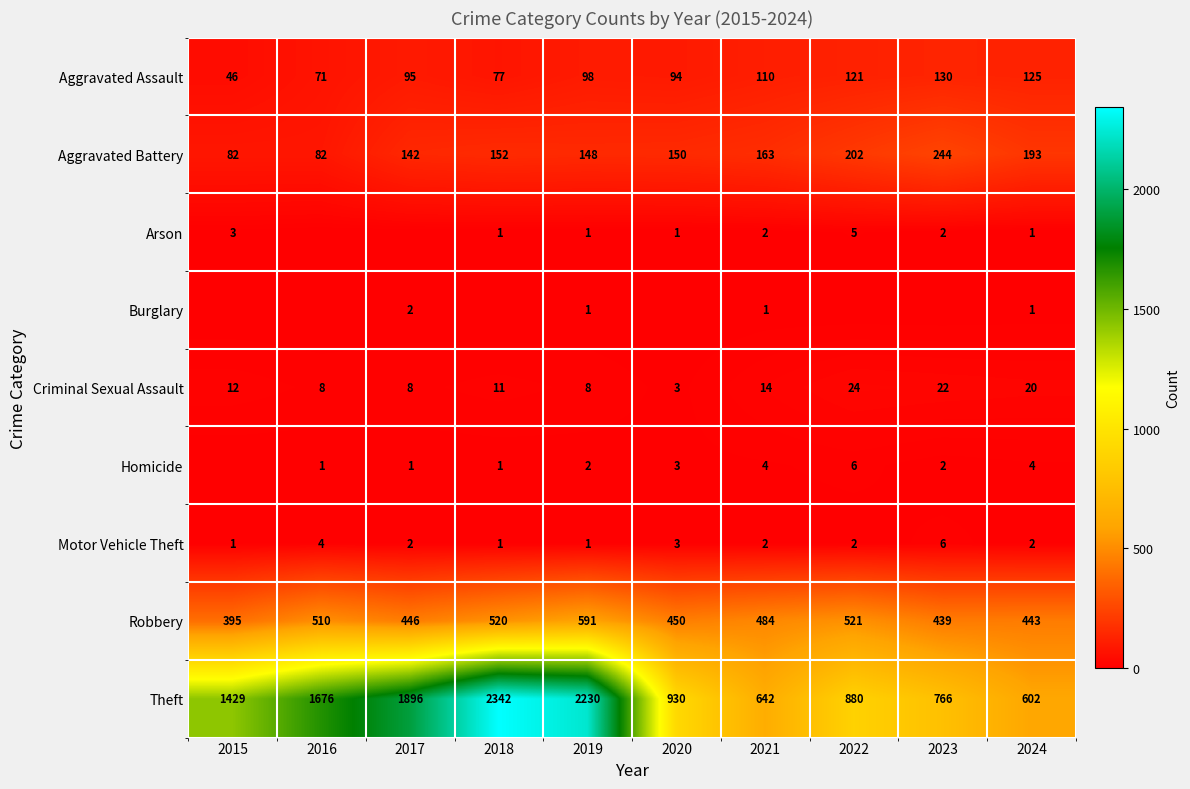

At how many categories does at least one series exceed 996?

5